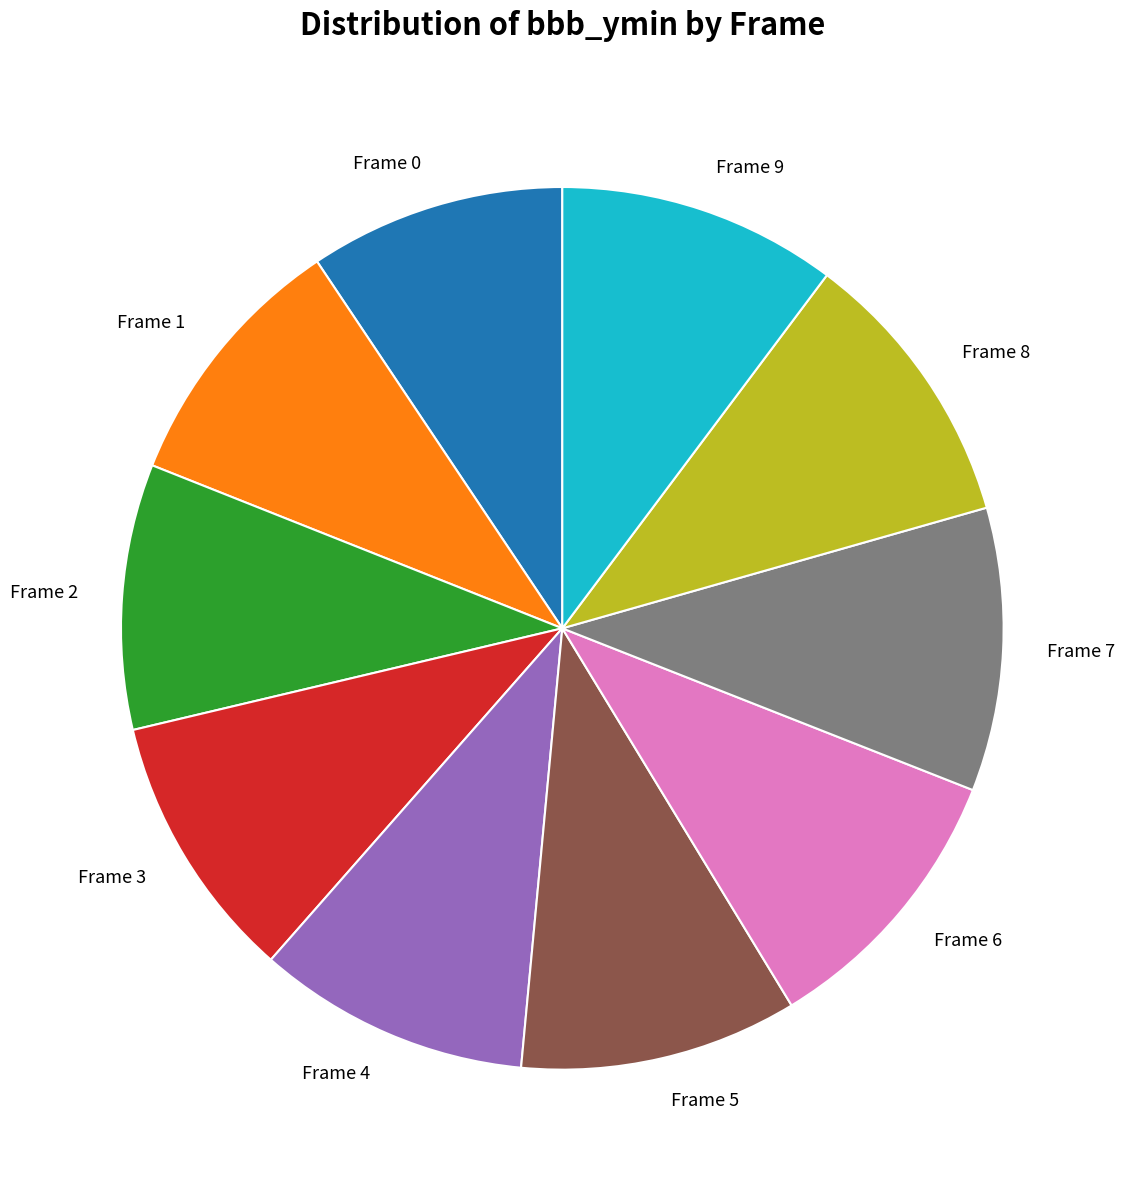

Does Frame 4 account for over 50% of the chart?

No